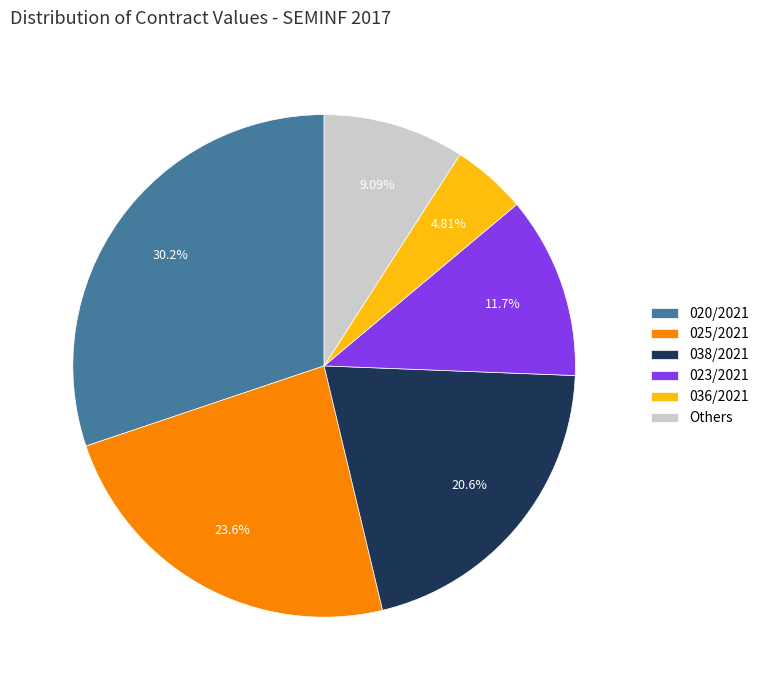

What is the ratio of the value at 038/2021 to the value at 036/2021?

4.3